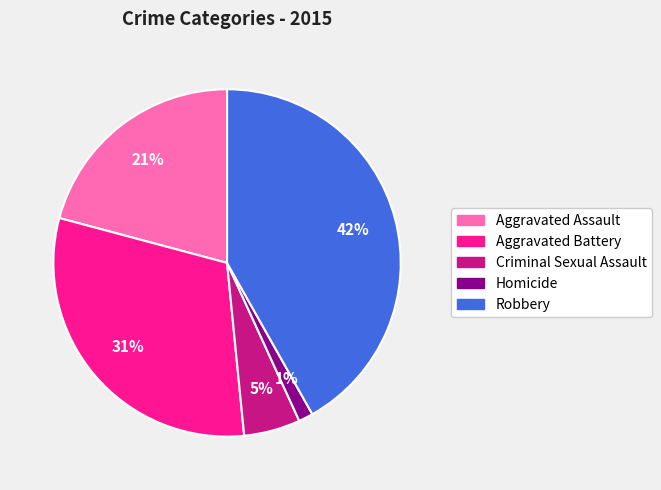

Approximately how many times larger is the value at Robbery compared to Aggravated Assault?

2.0